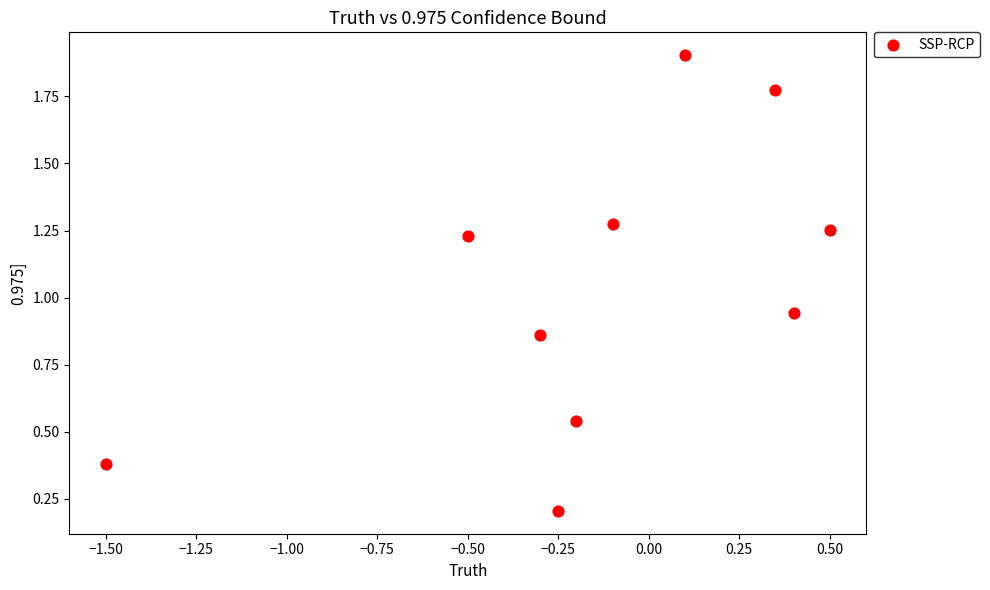

What is the range of X values (max minus min)?

2.0